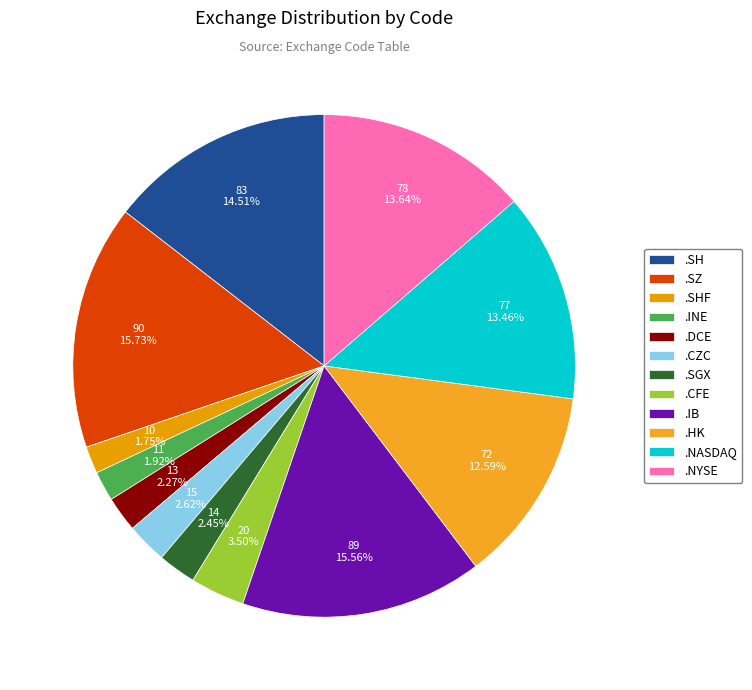

Is it true that .NYSE is 14% of the pie?

True